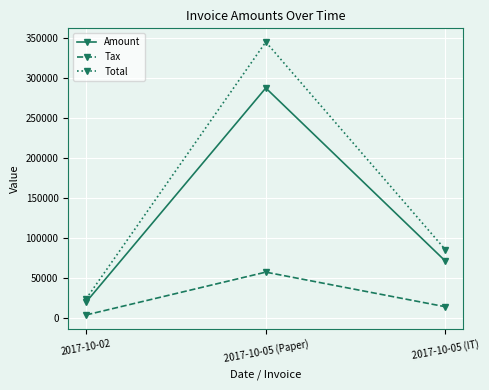

What is the total value across all series at 2017-10-05 (Paper)?

690300.0